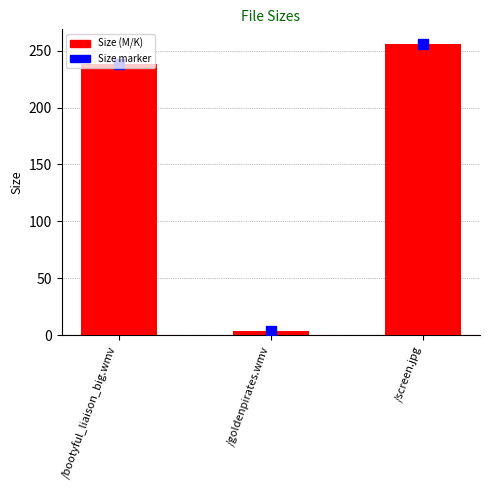

What is the sum of all values?

498.2